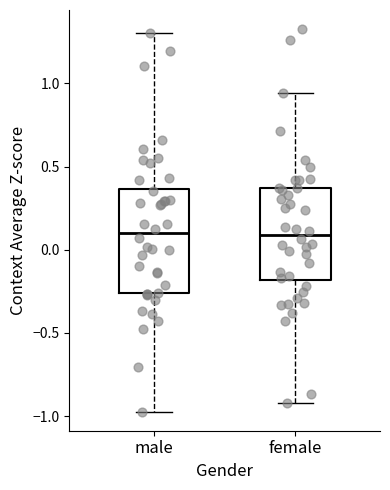

Which box is the tallest, from its lower edge to its upper edge?

male